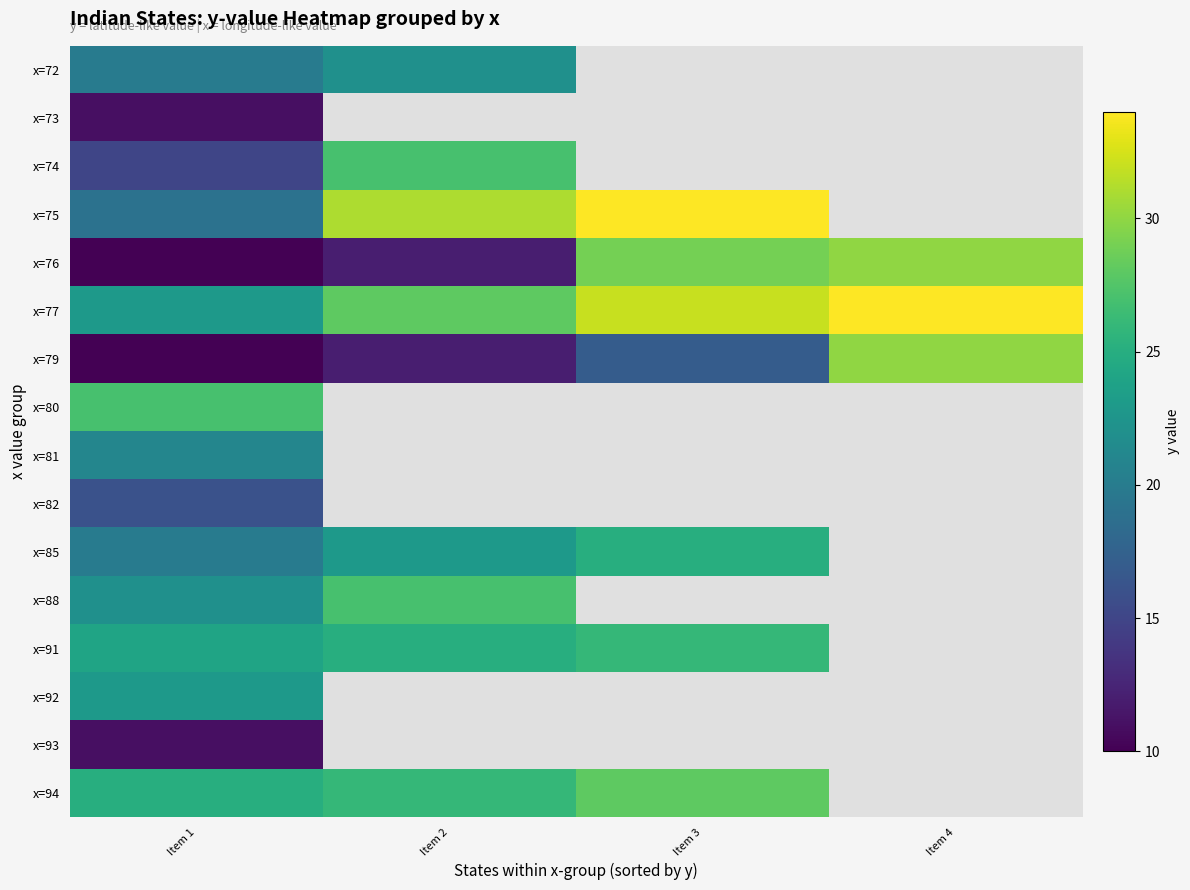

Is the value of x=88 at Item 3 greater than the value of x=76 at Item 3?

No